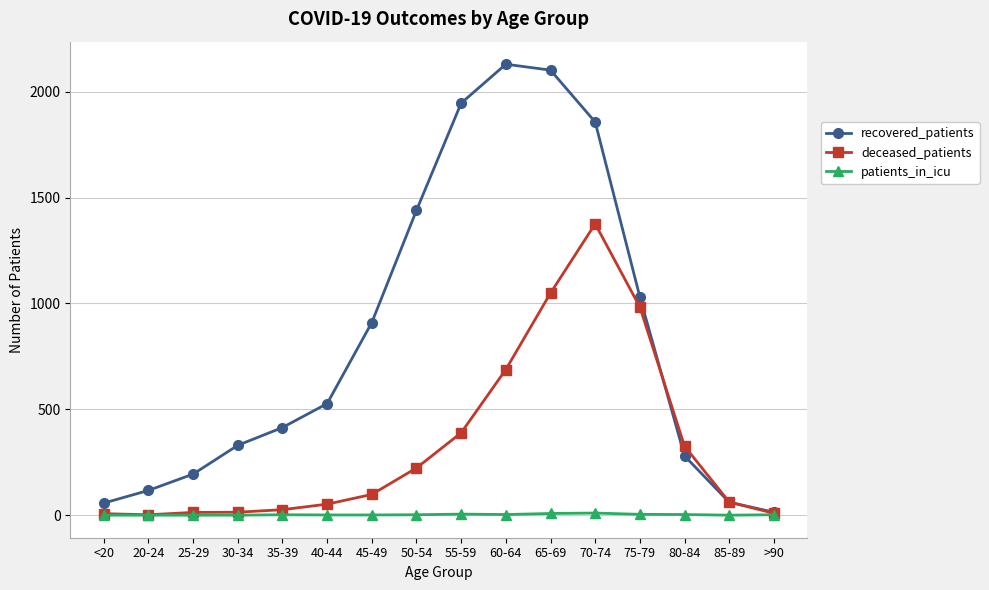

Which series has the largest total across all categories?

recovered_patients